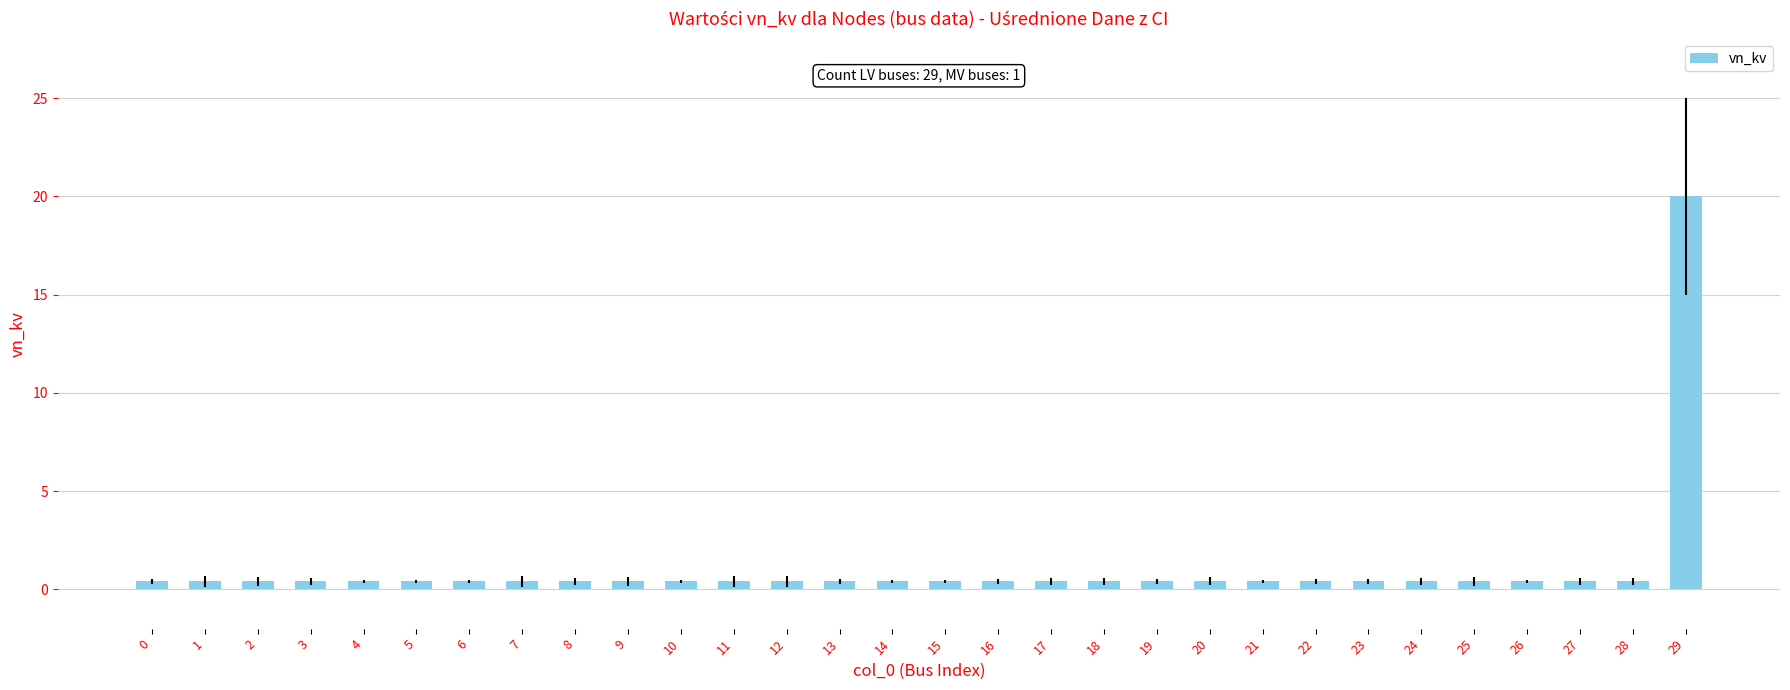

What is the sum of all values?

31.6